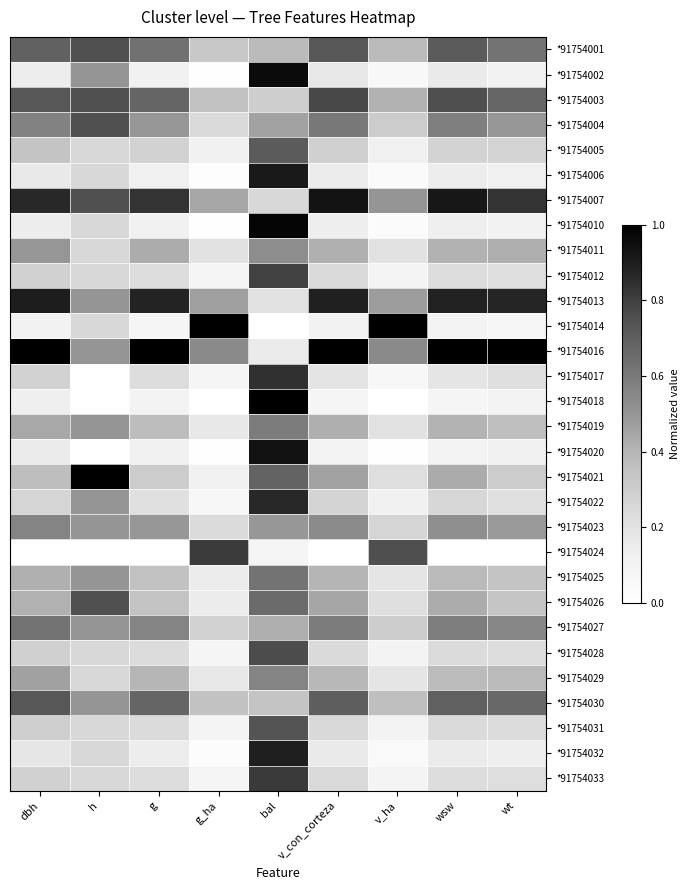

At which category does the chart reach its peak across all series?

g_ha